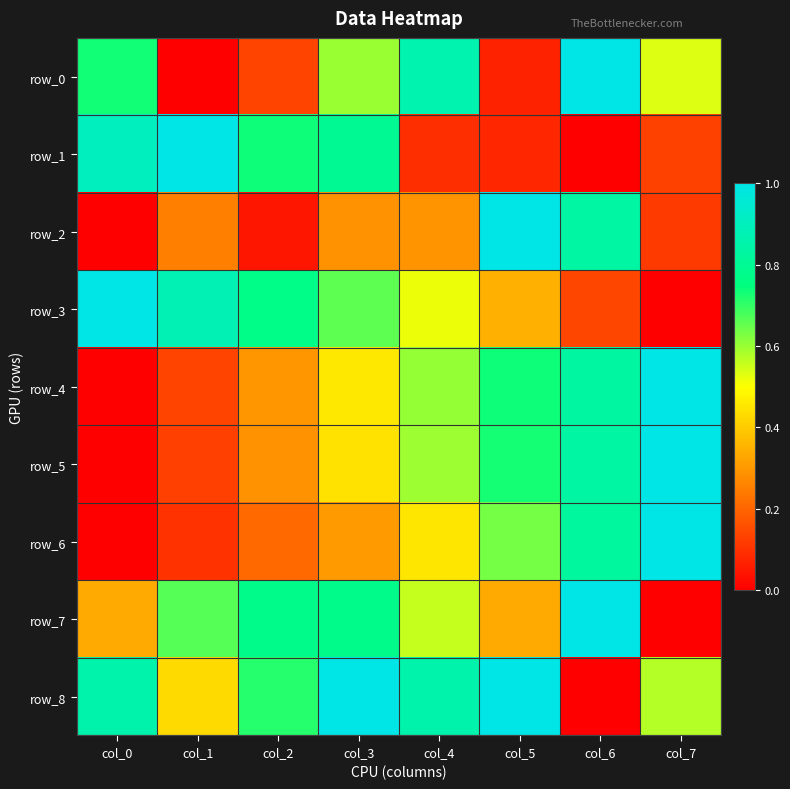

How many positive values does the row_3 series have?

7